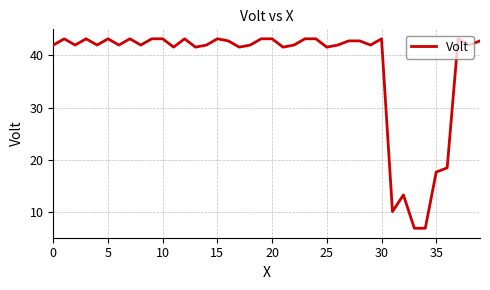

What is the difference between the maximum and minimum values?

36.4